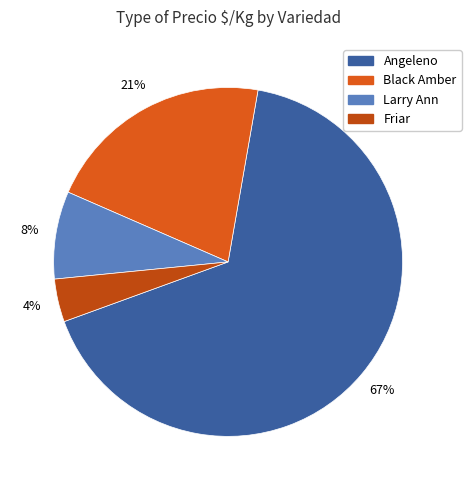

Which category has the smallest portion of the pie?

Friar